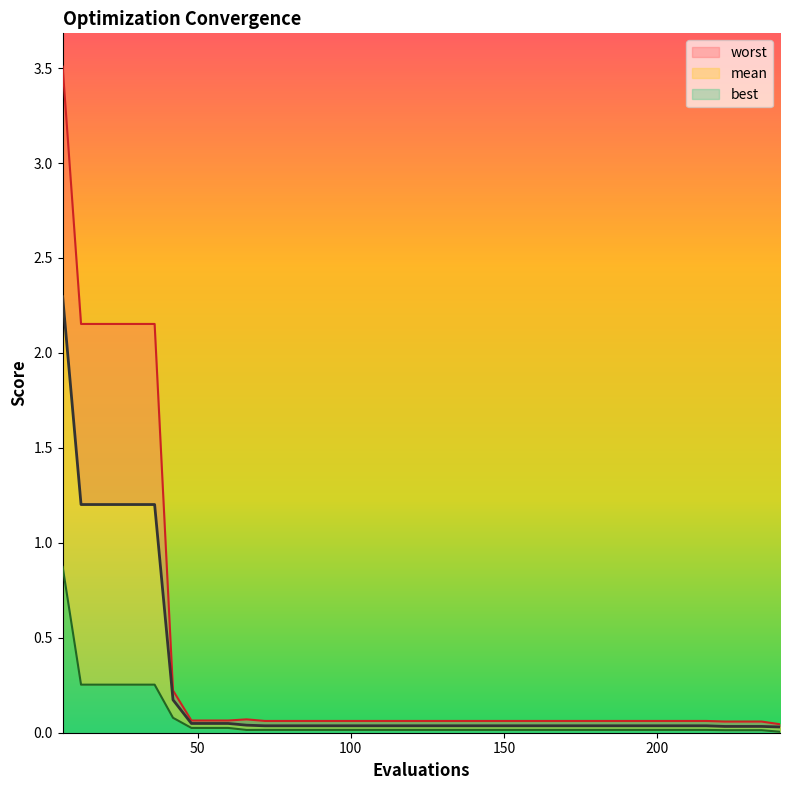

What are all the series names shown in the legend?

worst, mean, best